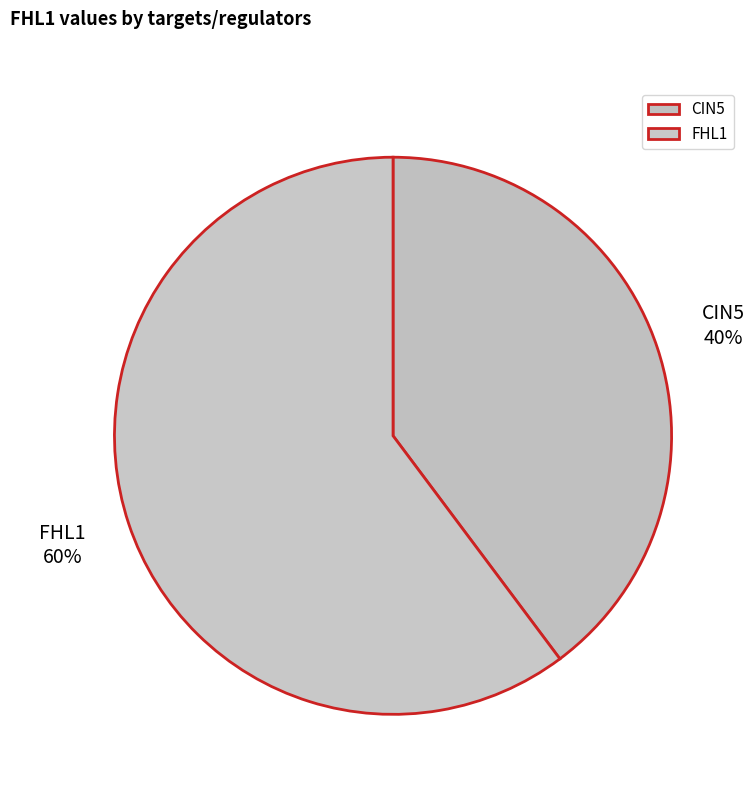

Which category accounts for the majority?

FHL1